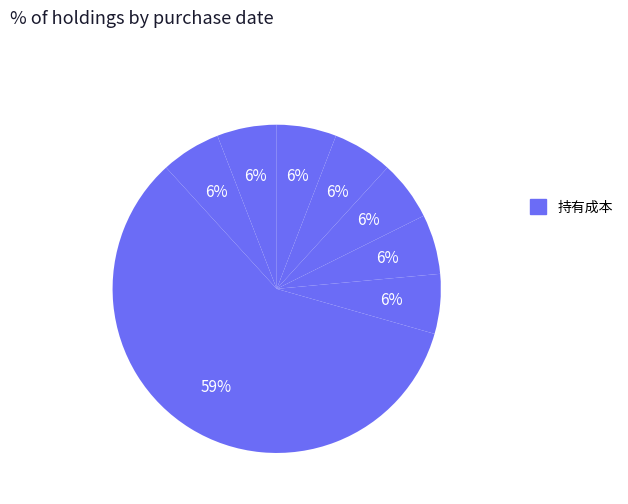

To the nearest percent, what is the average slice percentage?

12%